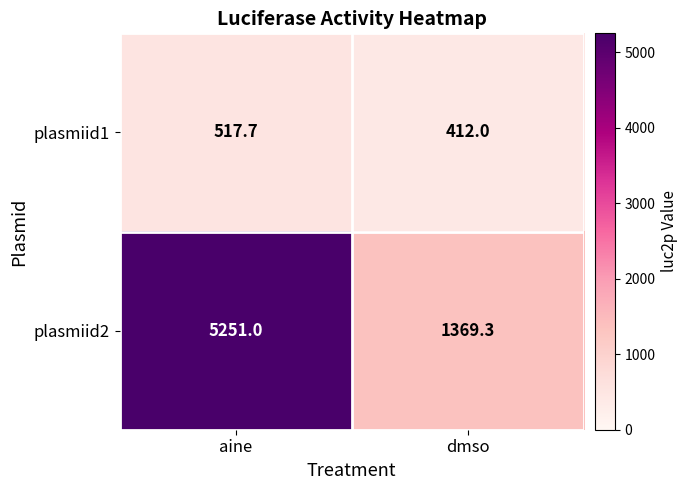

Reading left to right, transcribe all the data shown in this chart.

plasmiid1: 517.7	412.0
plasmiid2: 5251.0	1369.3